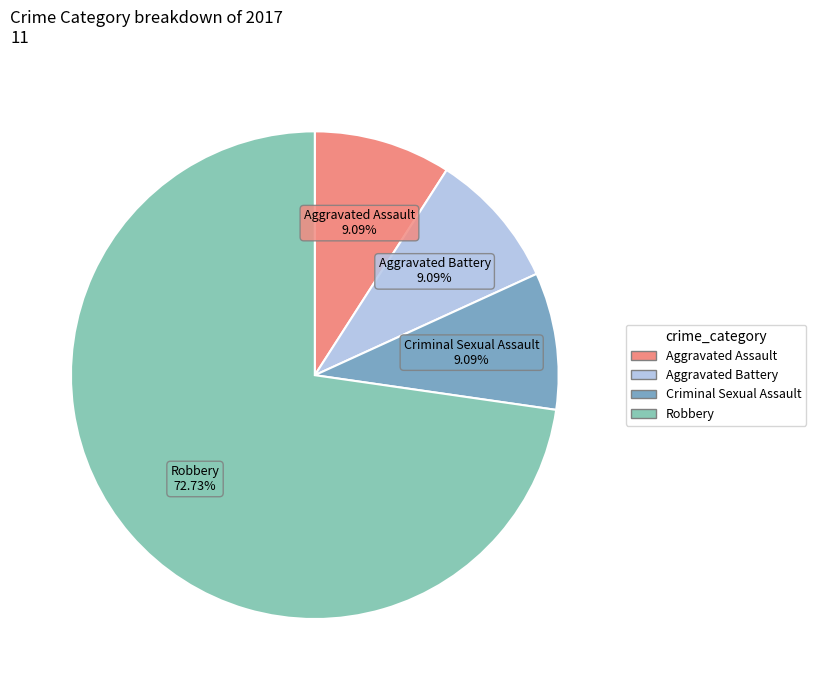

Approximately how many times larger is the value at Aggravated Assault compared to Aggravated Battery?

1.0